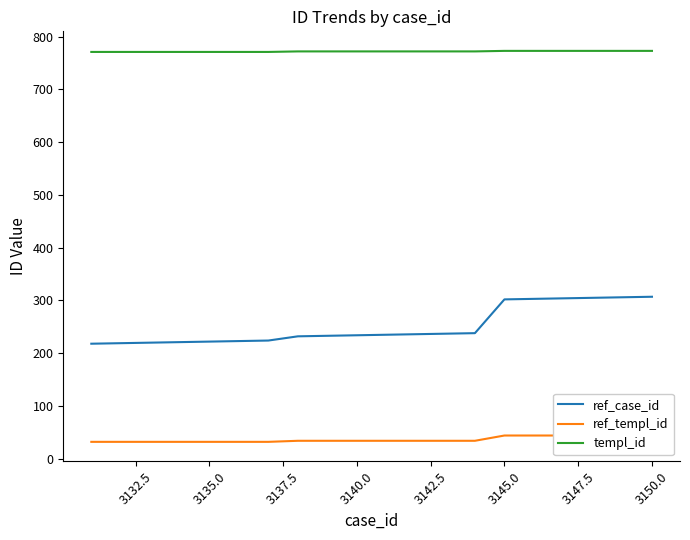

True or false: ref_case_id has a value of 302 at 3145.0.

True